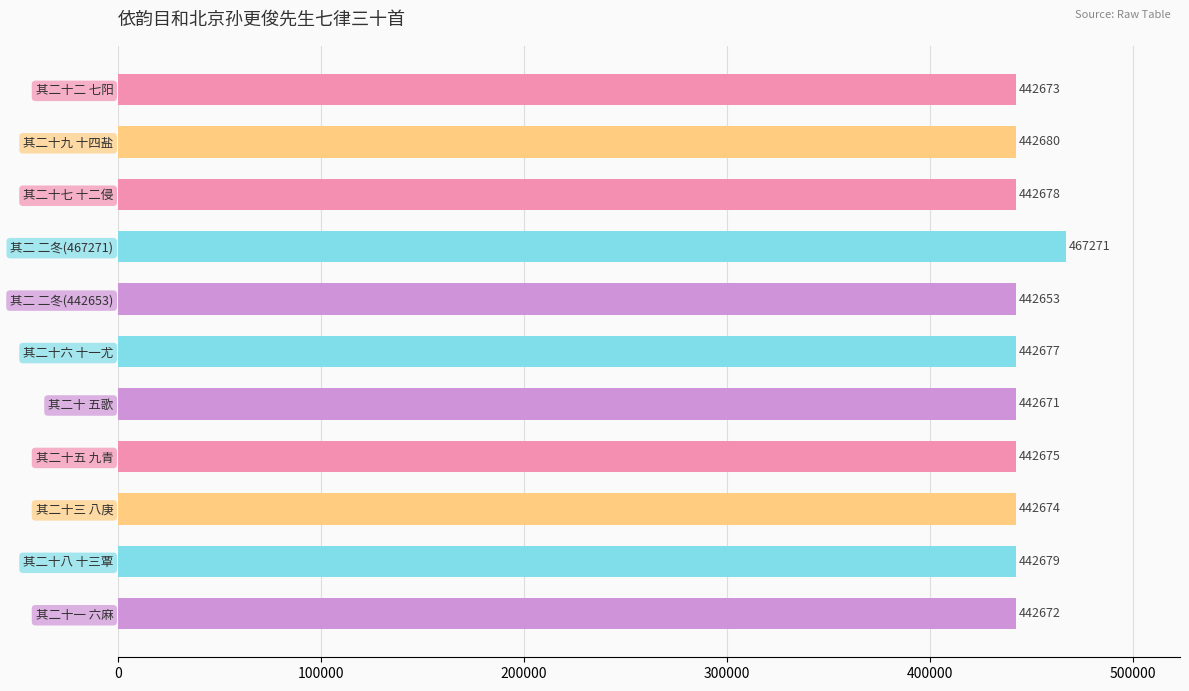

The value at 其二十一 六麻 is 442672. True or false?

True